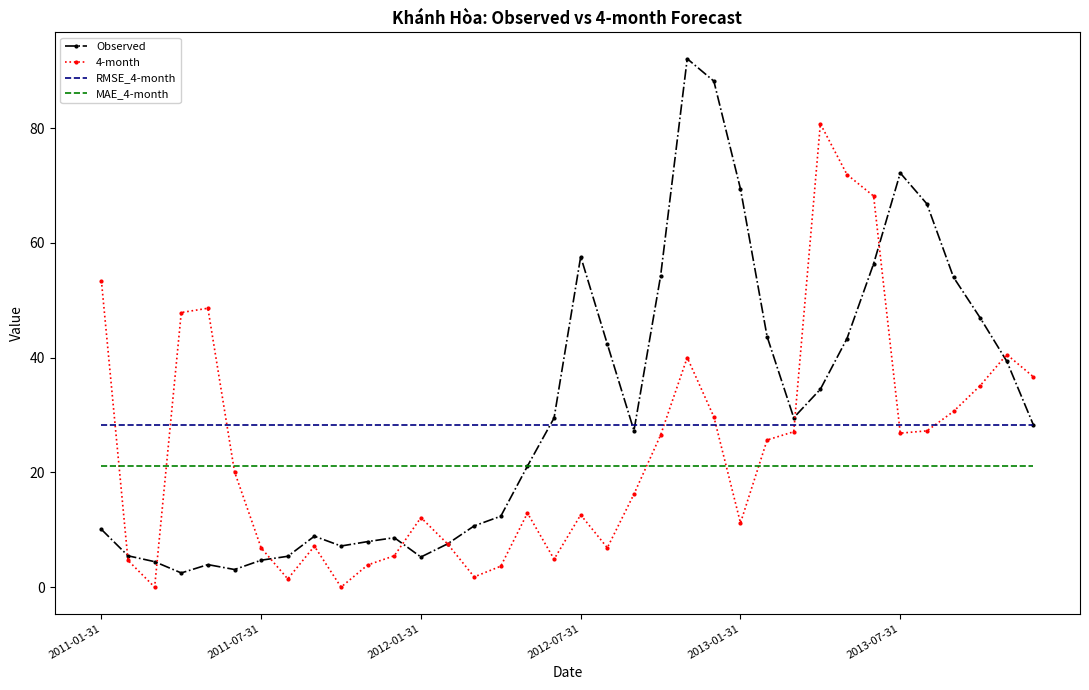

Which series has the largest total across all categories?

Observed